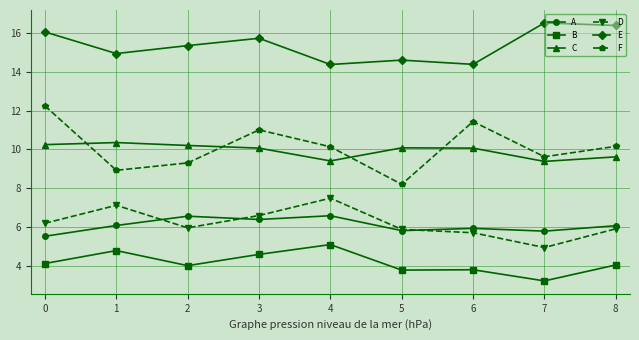

Which series has the largest total across all categories?

E